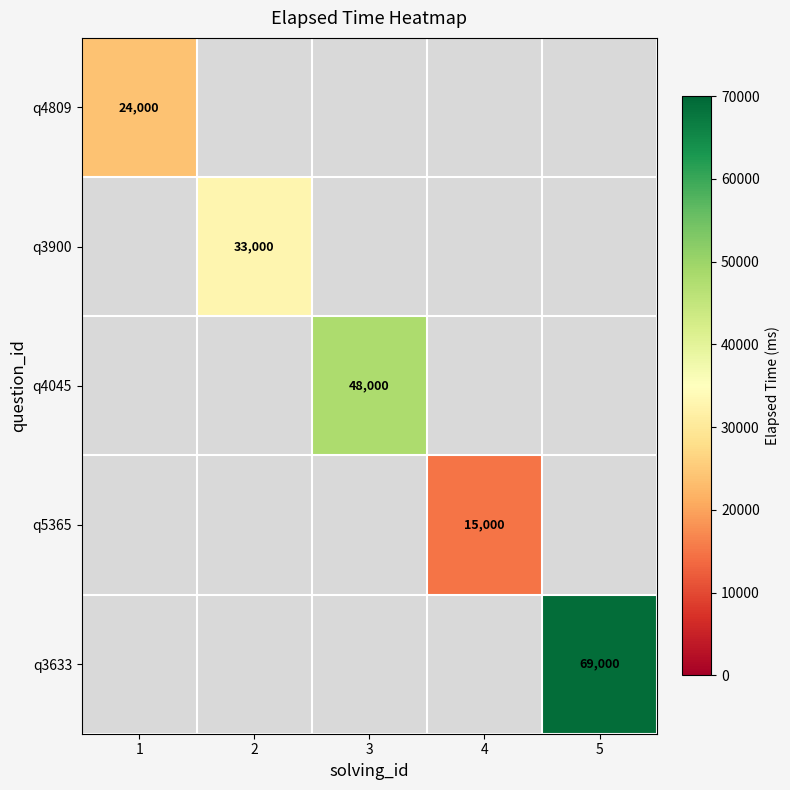

Is the value of q4809 at 1 greater than the value of q5365 at 4?

Yes